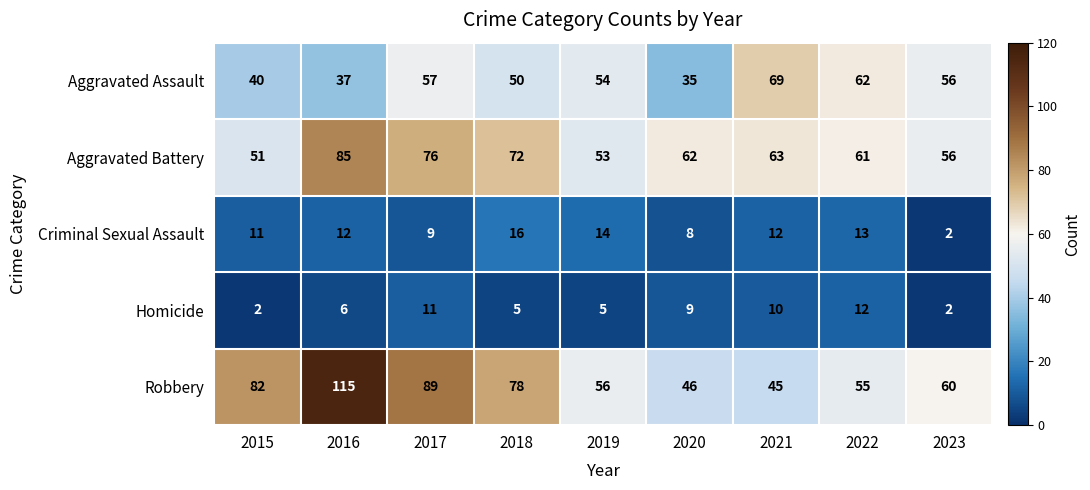

Which series has the largest range (max minus min)?

Robbery